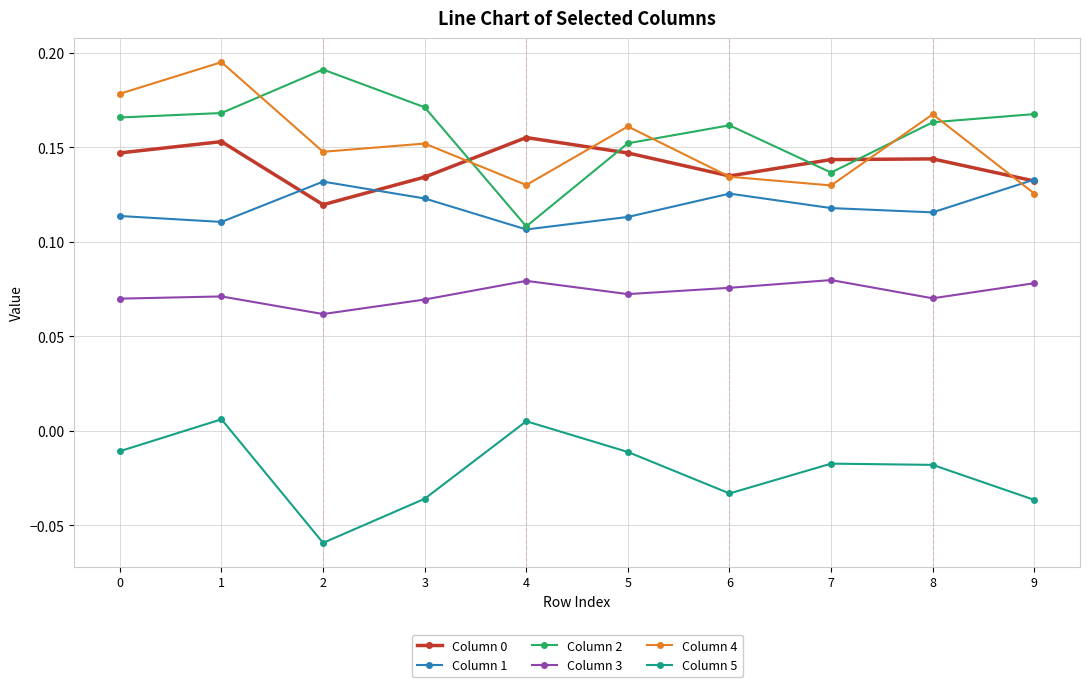

At which category is the sum across all series the highest?

1